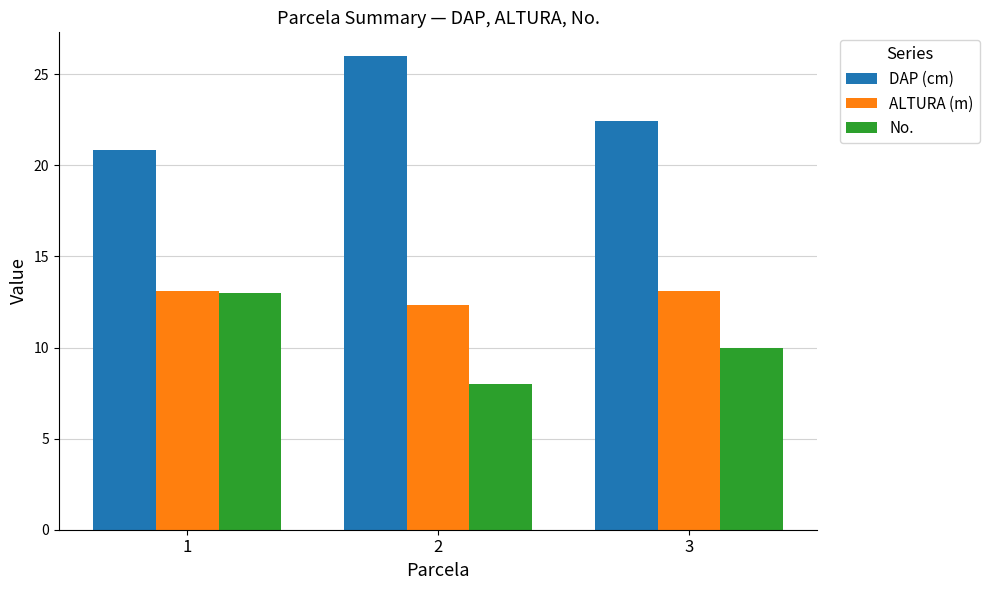

Reading left to right, transcribe all the data shown in this chart.

DAP (cm): 20.8	26.0	22.4
ALTURA (m): 13.1	12.3	13.1
No.: 13.0	8.0	10.0